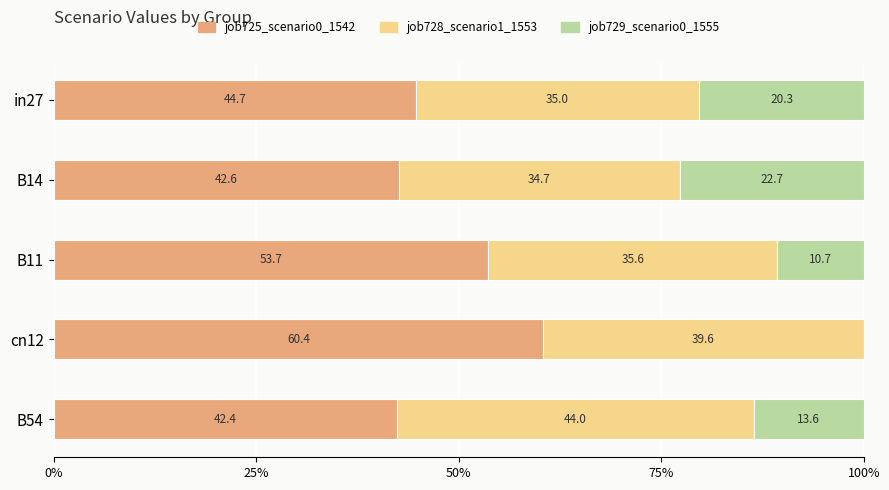

Is it true that job725_scenario0_1542 equals 12.3 at B14?

False